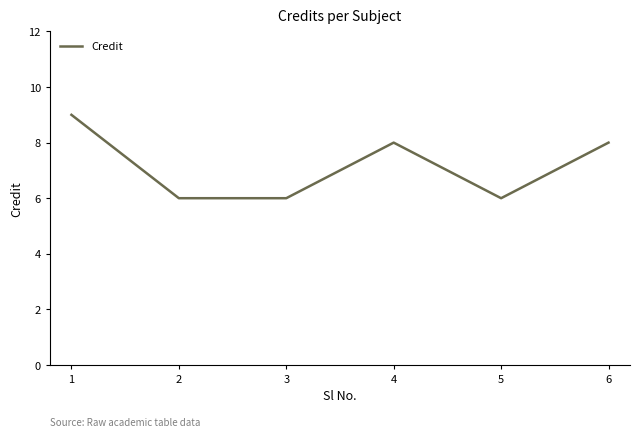

True or false: the data shows 2 at 5.

False